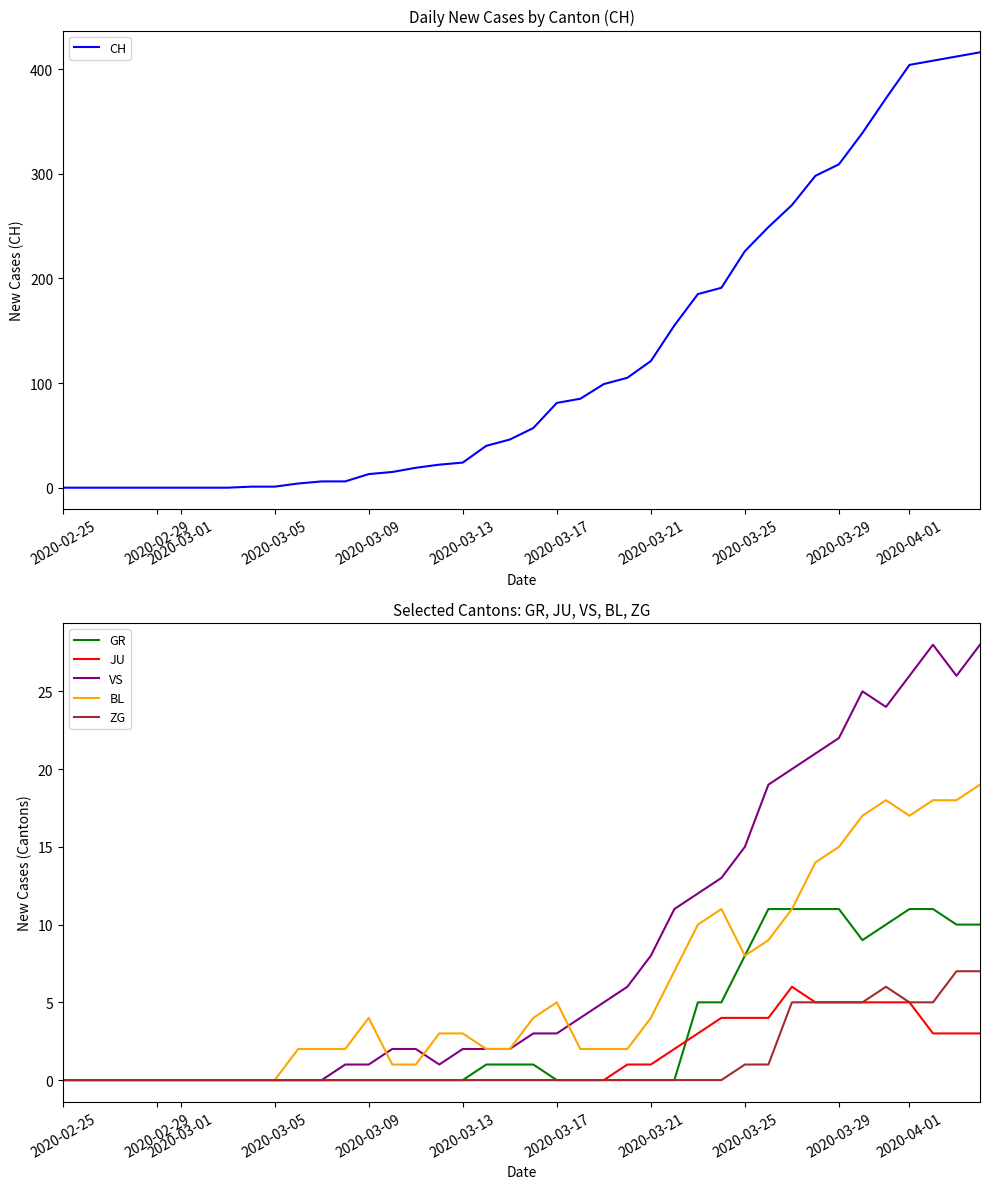

Is it true that ZG equals 5 at 2020-04-01?

True